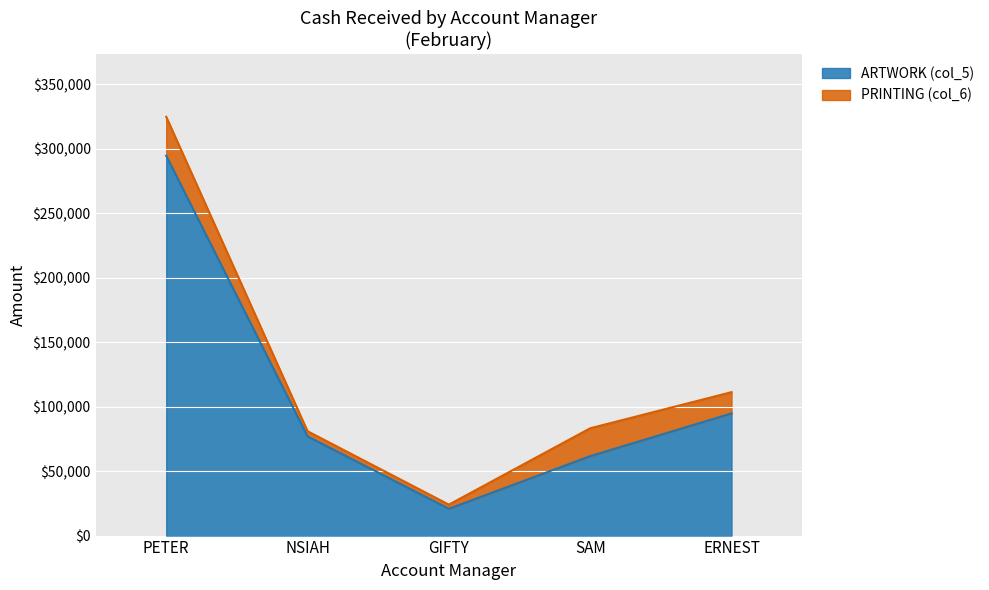

The ARTWORK (col_5) series shows 20800 at GIFTY. True or false?

True